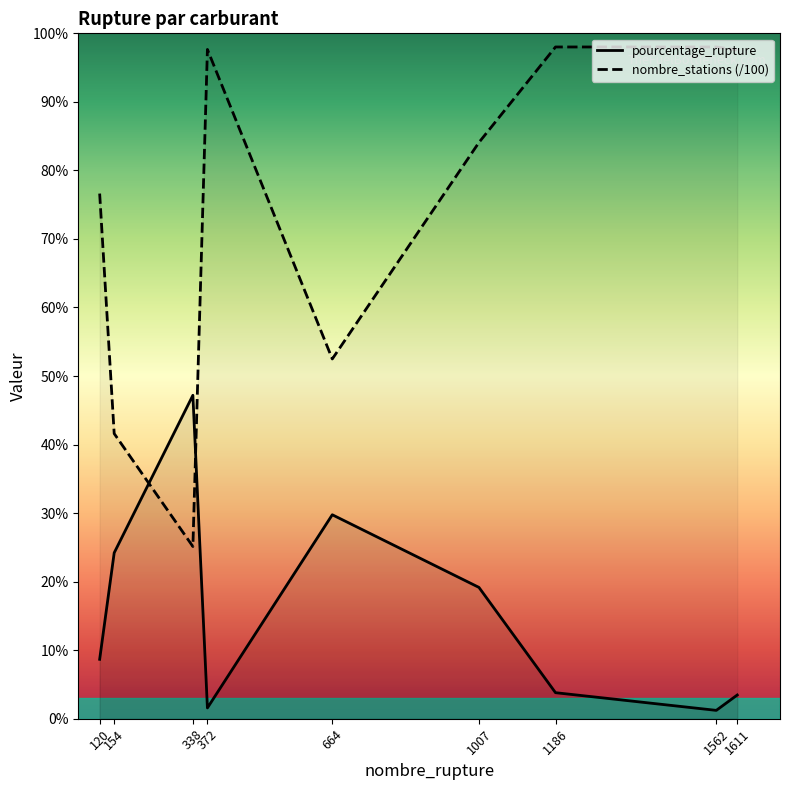

Reading left to right, list all the values displayed in this chart.

pourcentage_rupture: 8.7	24.2	47.2	1.6	29.8	19.2	3.8	1.2	3.5
nombre_stations: 76.6	41.6	25.1	97.7	52.5	84.1	98.0	98.0	97.6